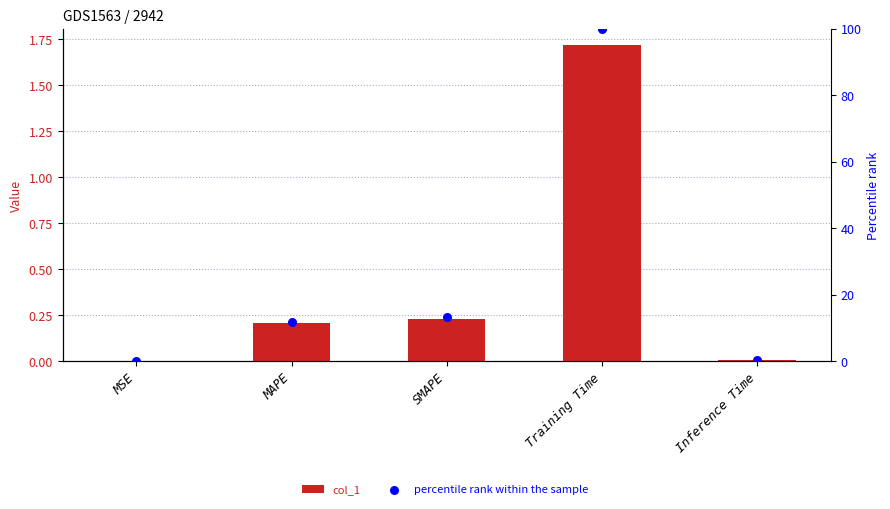

Which series contains the lowest Y value?

col_1